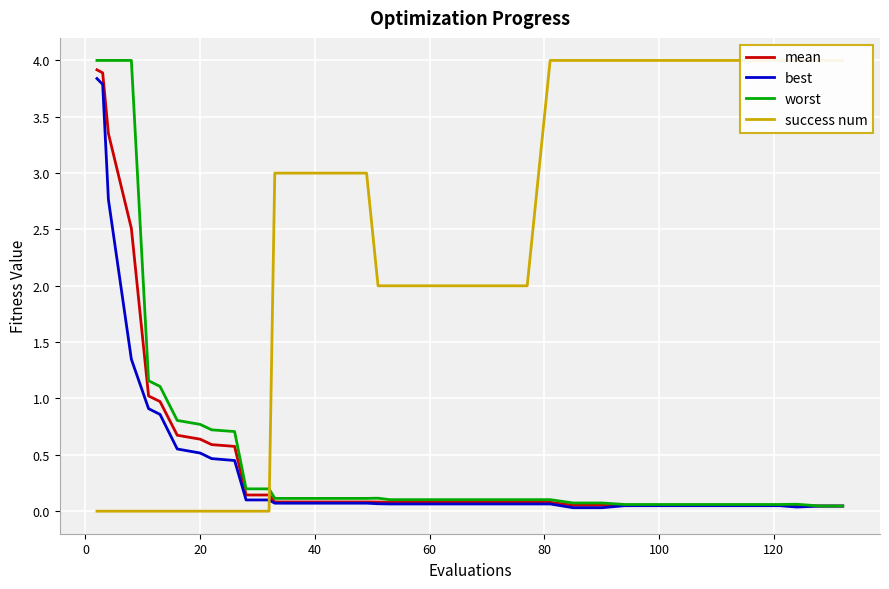

What is the maximum value for best?

3.8